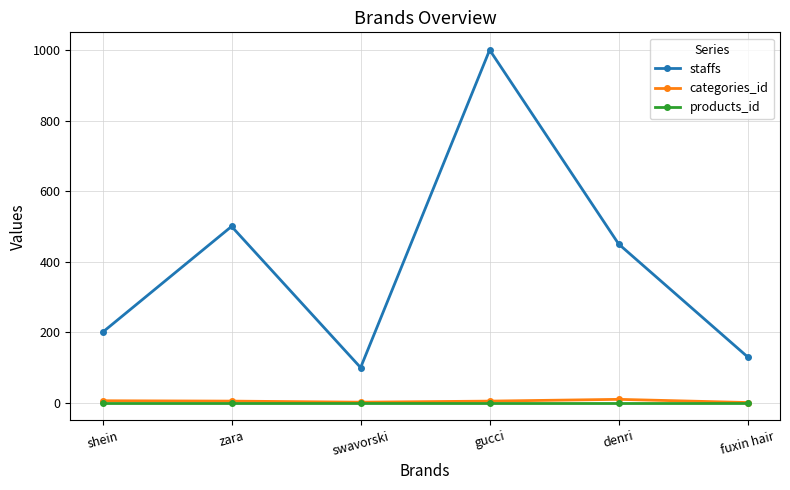

Does the chart have visible grid lines?

Yes